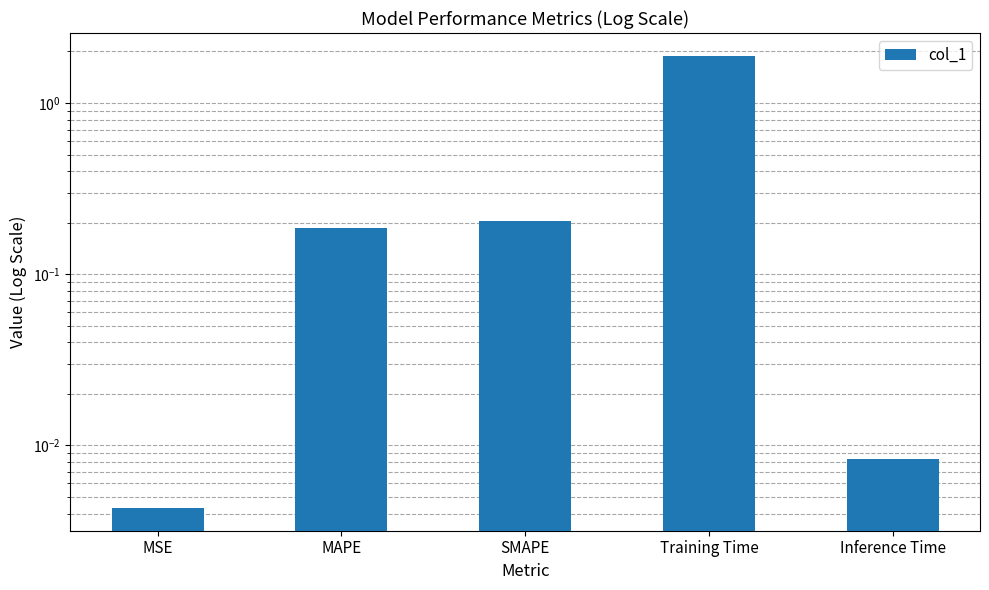

Reading right to left, transcribe all the data shown in this chart.

Inference Time=0.0	Training Time=1.9	SMAPE=0.2	MAPE=0.2	MSE=0.0